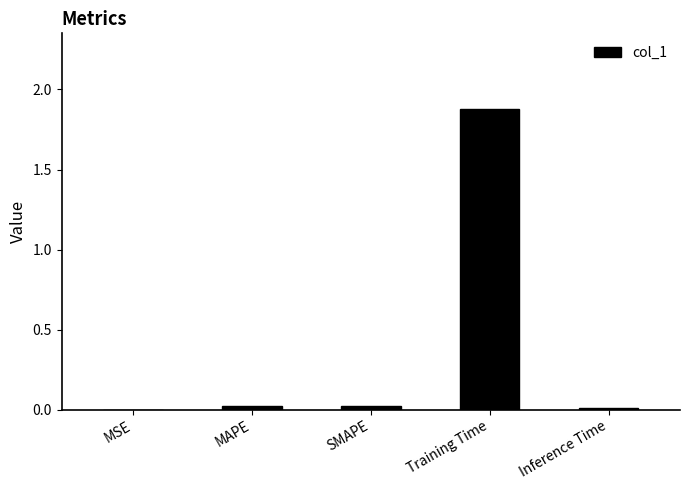

What is the sum of all values?

1.9